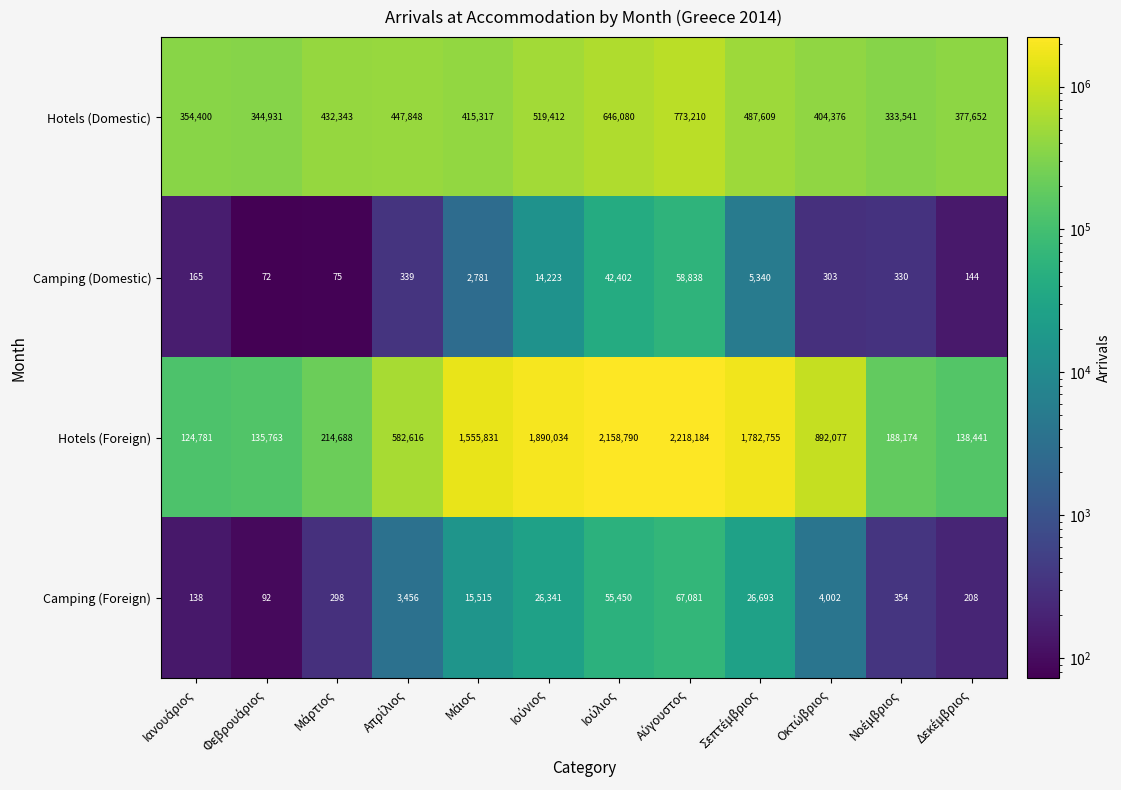

Which series has the widest spread of values?

Hotels (Foreign)